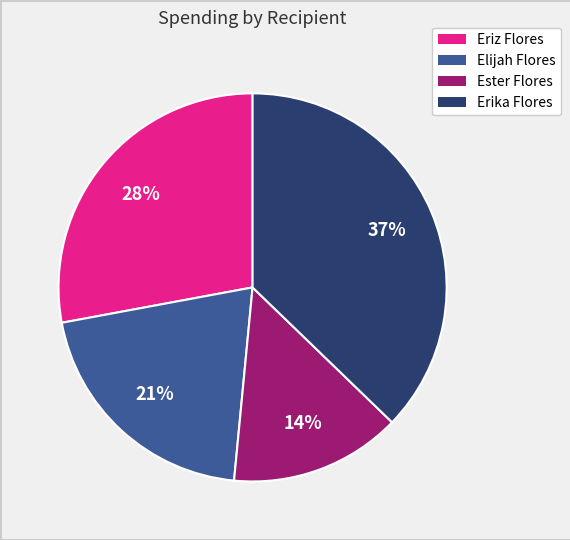

How many segments does this pie chart have?

4